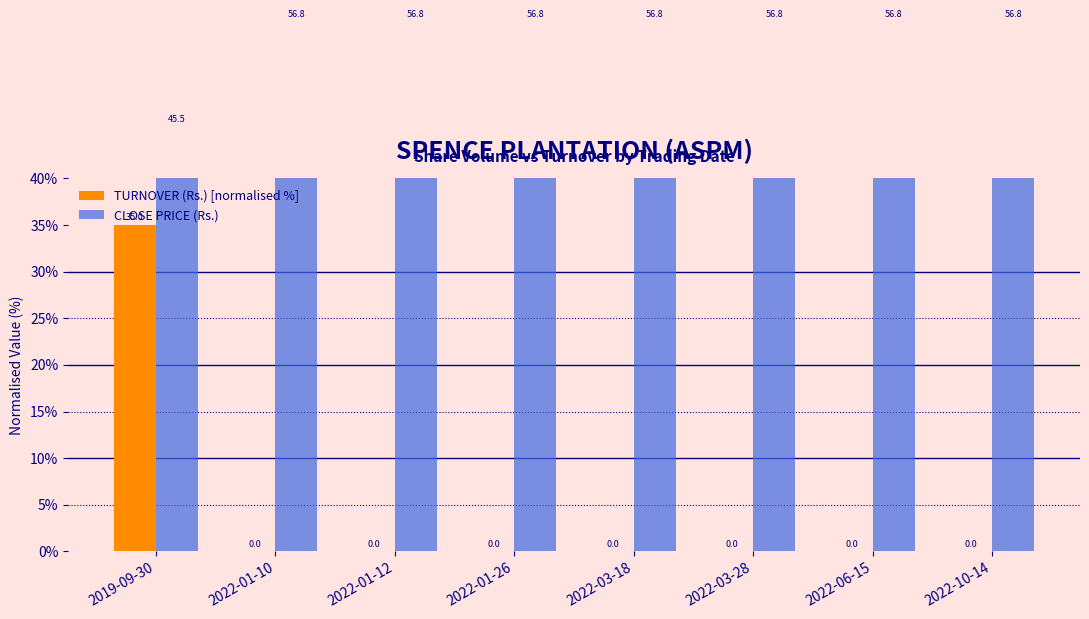

What is the sum of the CLOSE PRICE (Rs.) values at 2022-10-14 and 2022-03-28?

113.6